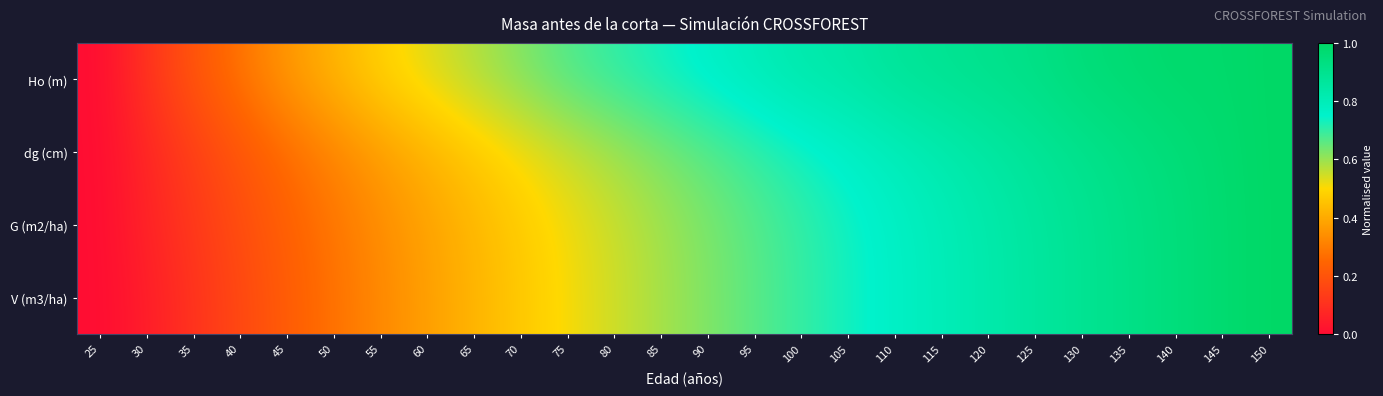

At how many categories does at least one series exceed 0?

25